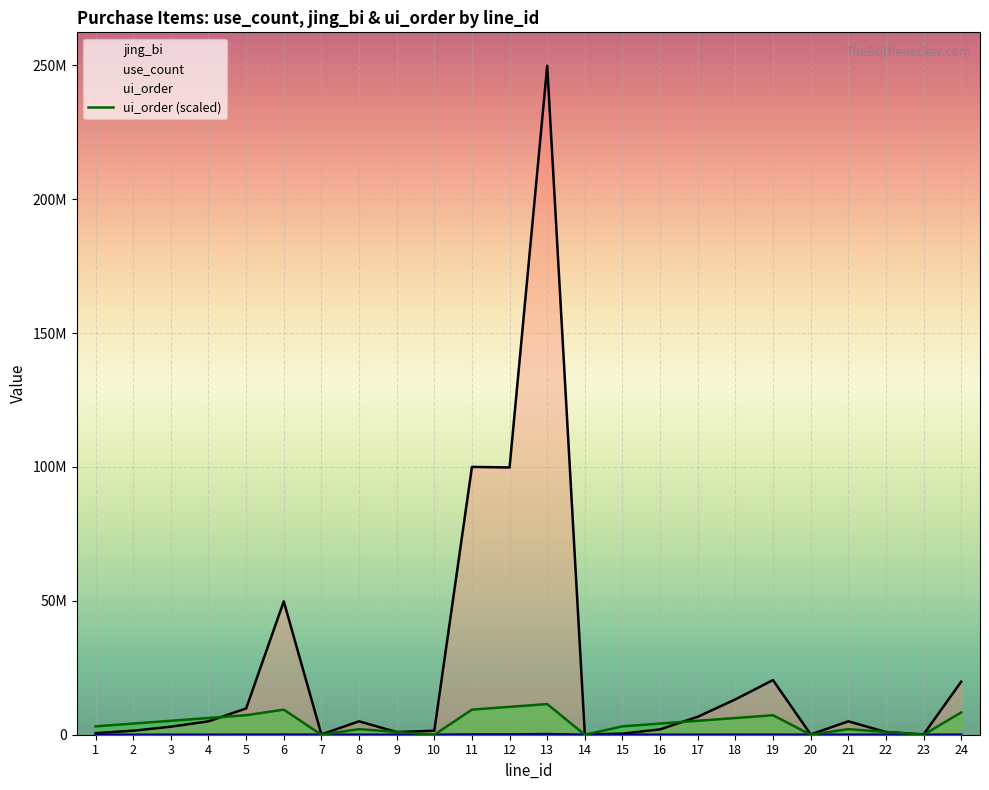

What is the approximate value of ui_order (scaled) at 11?

9367500.0